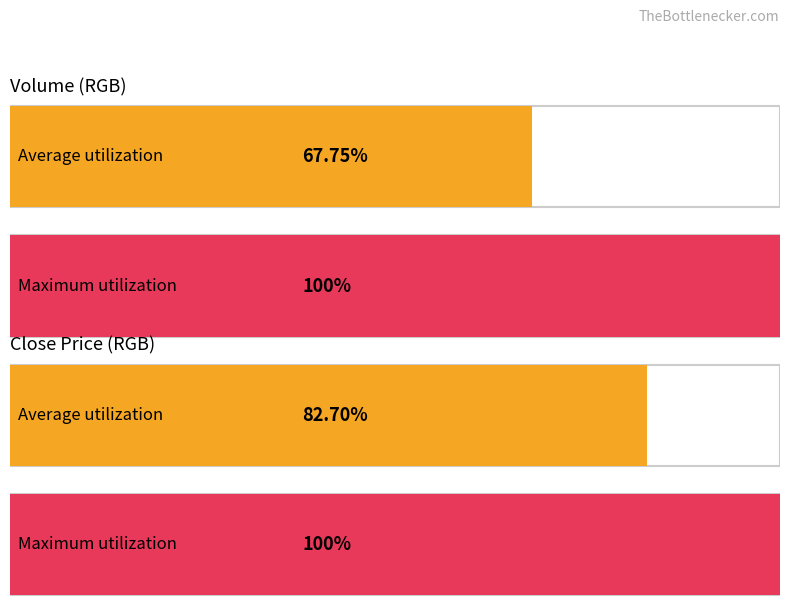

Which series has the widest spread of values?

vol